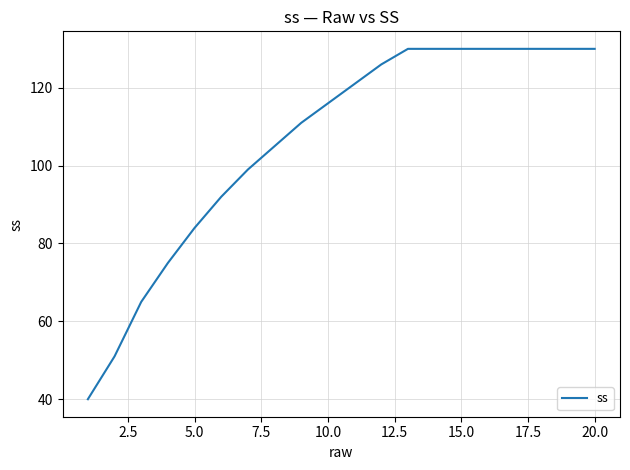

What is the smallest value displayed?

40